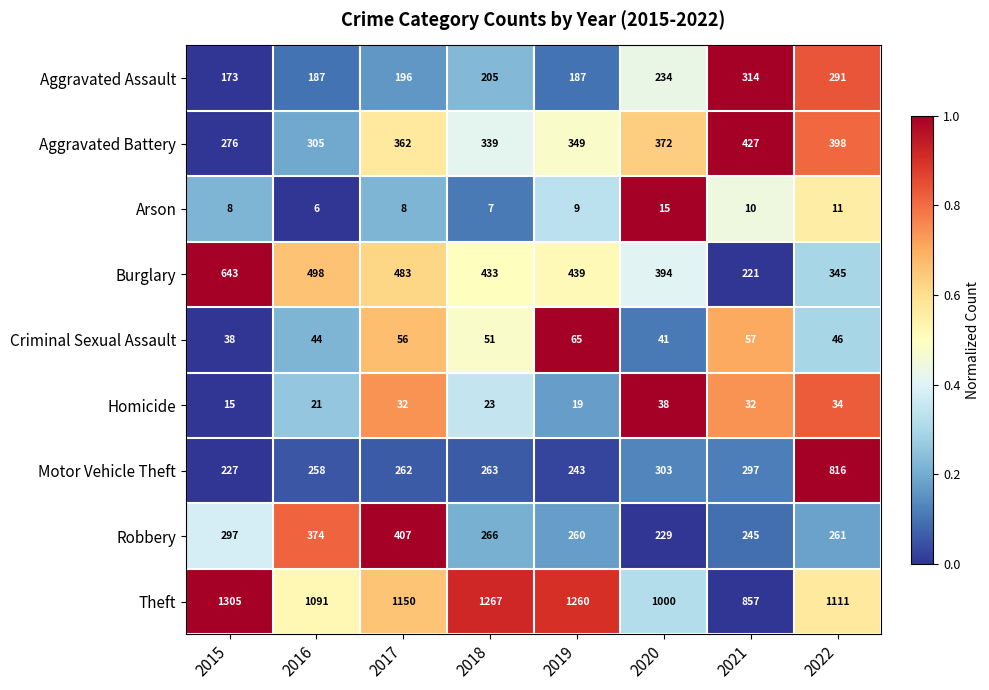

The value of Theft at 2015 is 780. True or false?

False